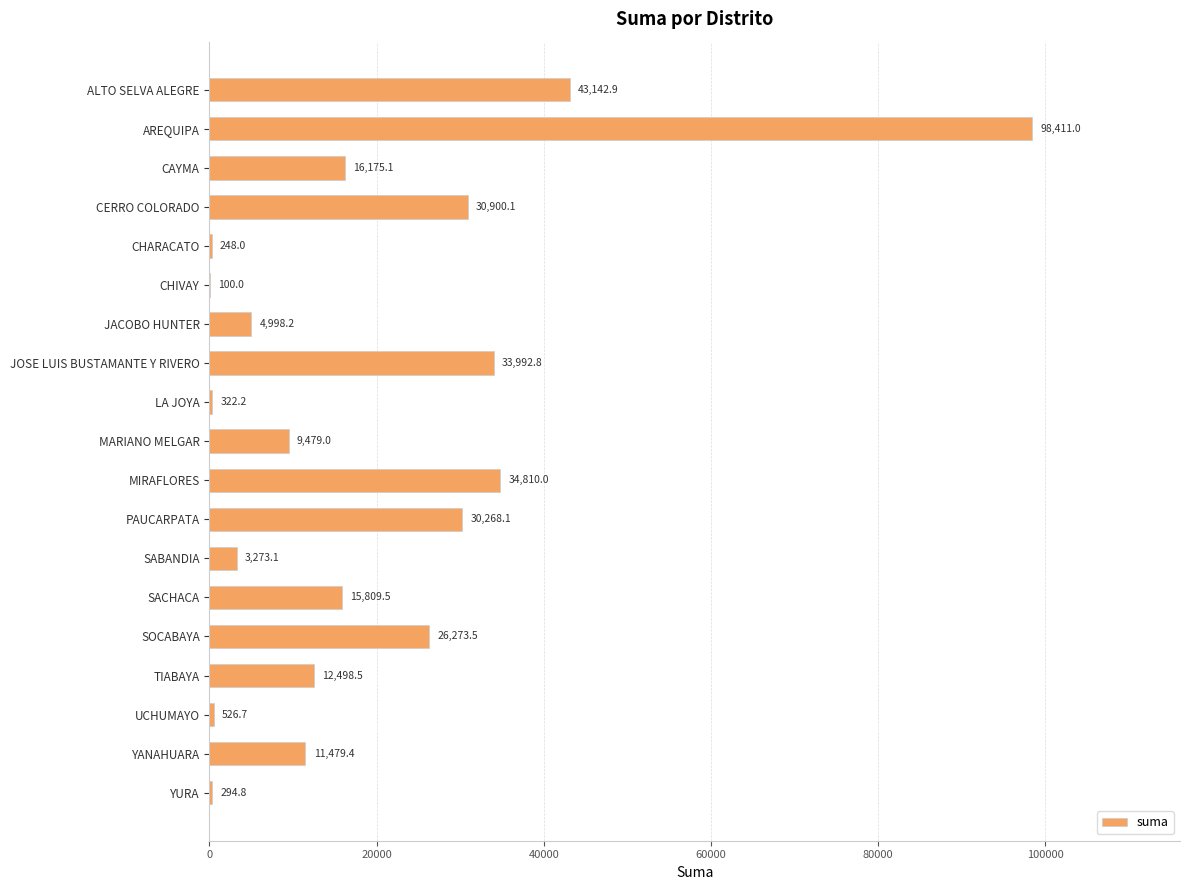

Reading top to bottom, list all the values displayed in this chart.

ALTO SELVA ALEGRE=43142.9	AREQUIPA=98411.0	CAYMA=16175.1	CERRO COLORADO=30900.1	CHARACATO=248.0	CHIVAY=100.0	JACOBO HUNTER=4998.2	JOSE LUIS BUSTAMANTE Y RIVERO=33992.8	LA JOYA=322.2	MARIANO MELGAR=9479.0	MIRAFLORES=34810.0	PAUCARPATA=30268.1	SABANDIA=3273.1	SACHACA=15809.5	SOCABAYA=26273.5	TIABAYA=12498.5	UCHUMAYO=526.7	YANAHUARA=11479.4	YURA=294.8